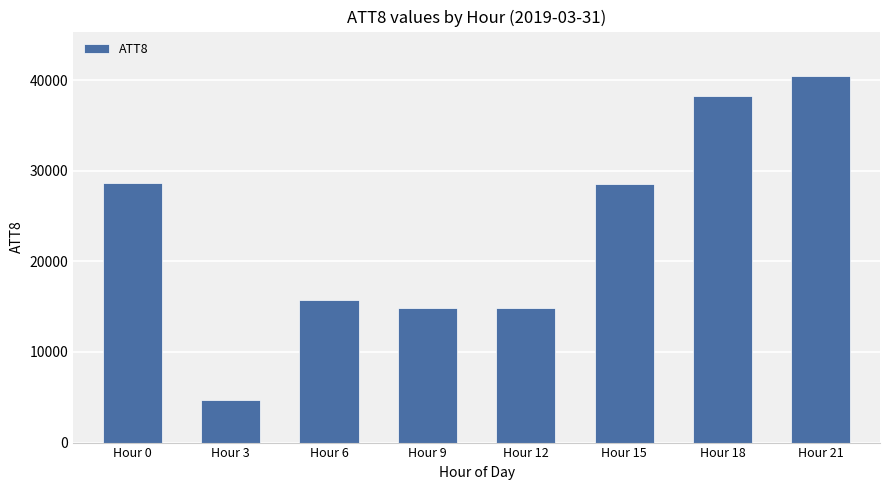

At which category does the chart reach its minimum across all series?

Hour 3